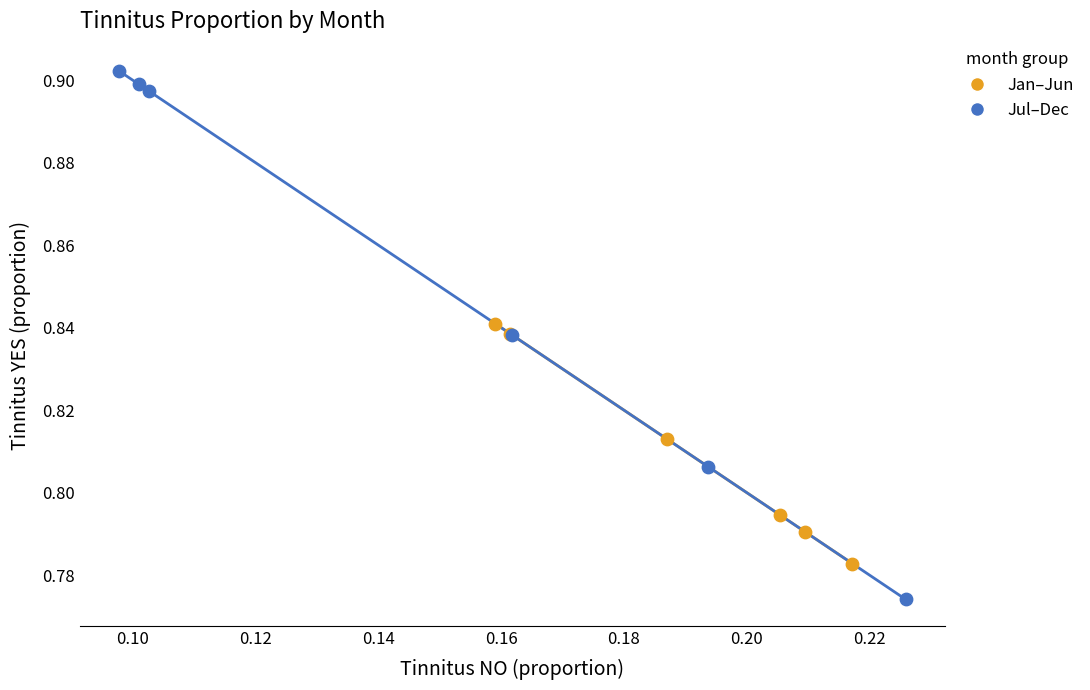

Which series reaches the minimum Y coordinate?

Jul–Dec